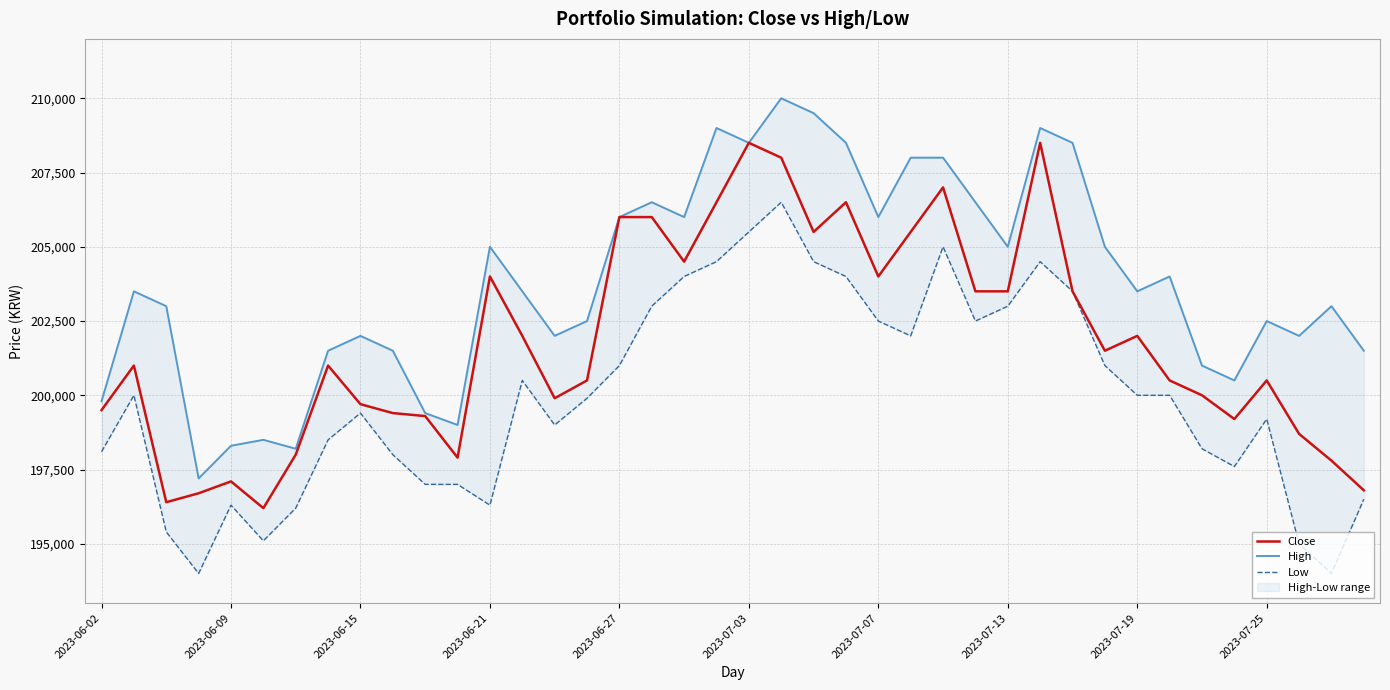

Is this an area chart (filled region under the line)?

No